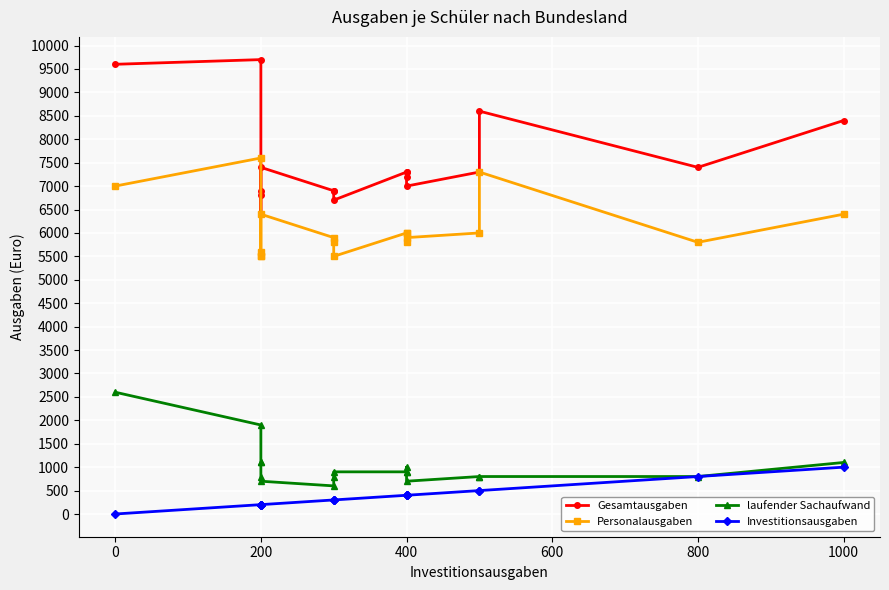

Reading left to right, list all the values displayed in this chart.

Gesamtausgaben: 9600	9700	6900	6800	6400	7400	6900	6900	6700	7300	7300	7200	7000	7300	8600	7400	8400
Personalausgaben: 7000	7600	5600	5500	5500	6400	5900	5800	5500	6000	6000	5800	5900	6000	7300	5800	6400
laufender Sachaufwand: 2600	1900	1100	1100	800	700	600	800	900	900	900	1000	700	800	800	800	1100
Investitionsausgaben: 0	200	200	200	200	200	300	300	300	400	400	400	400	500	500	800	1000